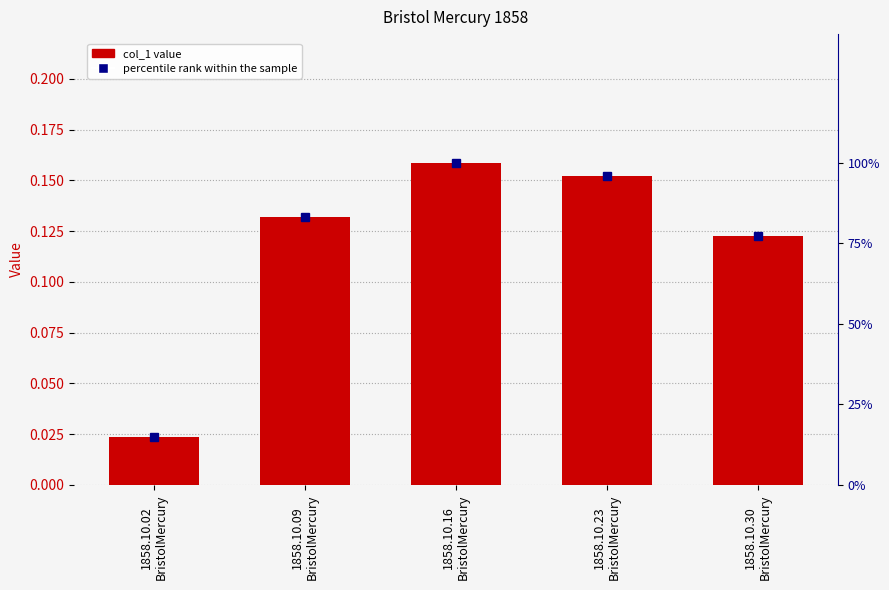

Reading left to right, extract all data points from this chart.

col_1 value: 1858.10.02
BristolMercury=0.0	1858.10.09
BristolMercury=0.1	1858.10.16
BristolMercury=0.2	1858.10.23
BristolMercury=0.2	1858.10.30
BristolMercury=0.1
percentile rank within the sample: 1858.10.02
BristolMercury=14.8	1858.10.09
BristolMercury=83.1	1858.10.16
BristolMercury=100.0	1858.10.23
BristolMercury=95.9	1858.10.30
BristolMercury=77.2